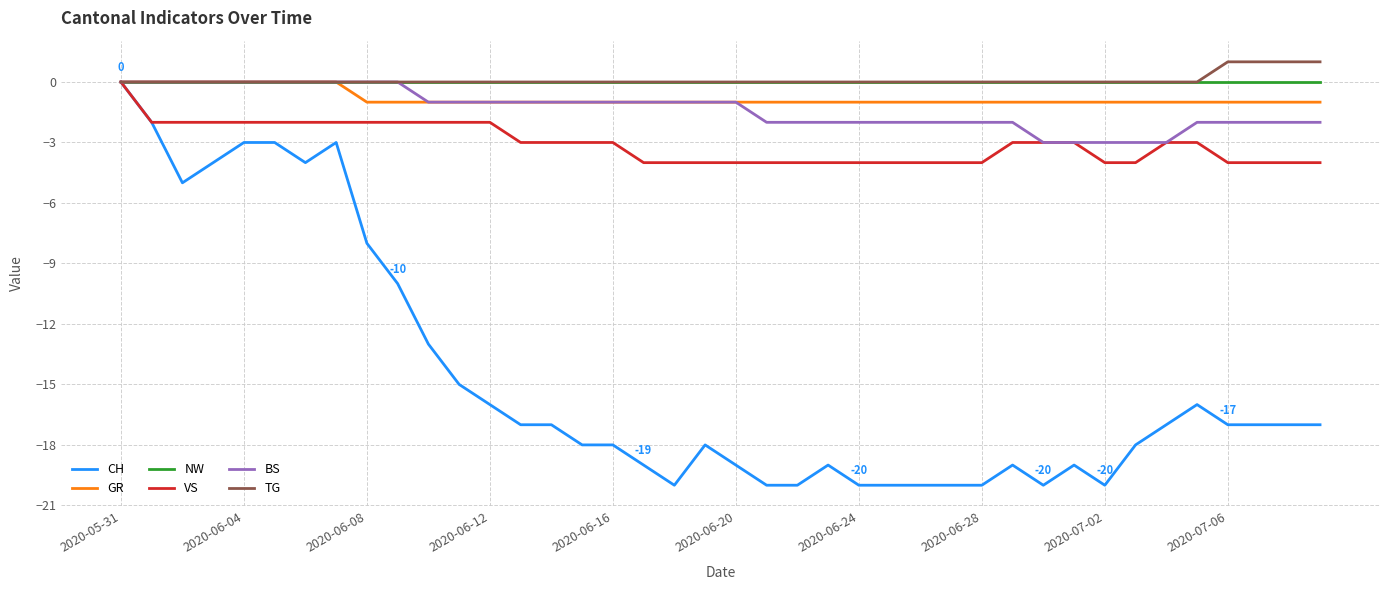

Which series has the widest spread of values?

CH